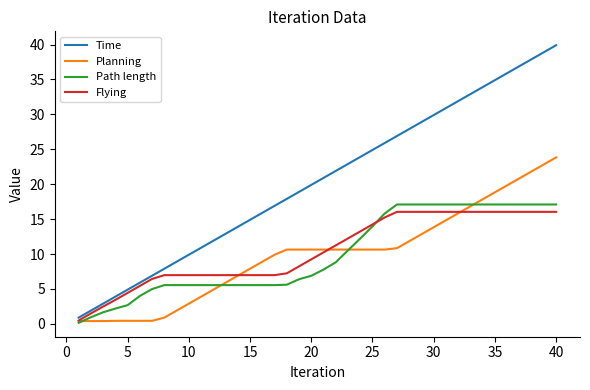

Which series has the largest range (max minus min)?

Time